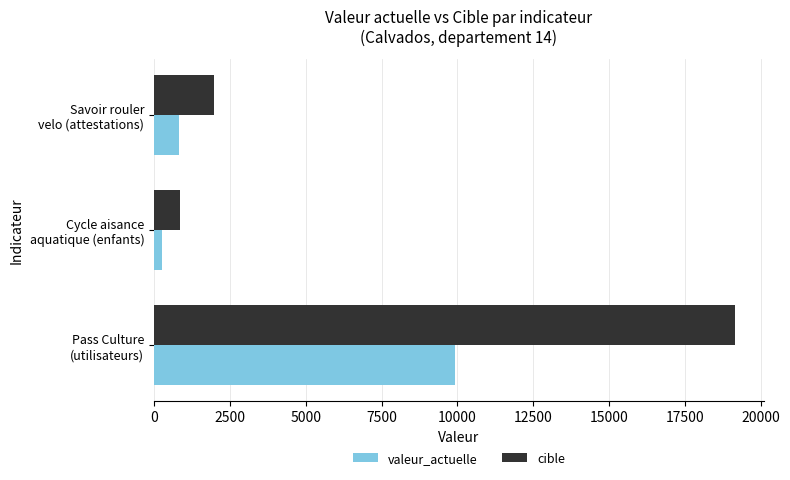

What is the lowest value of the valeur_actuelle series?

250